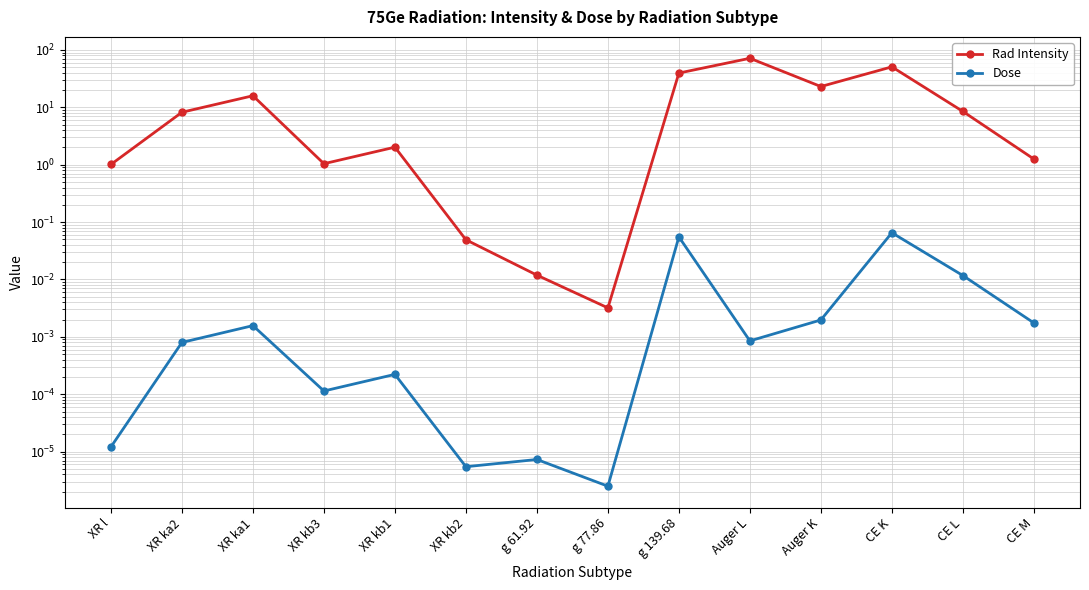

What position from the left is g 77.86?

8